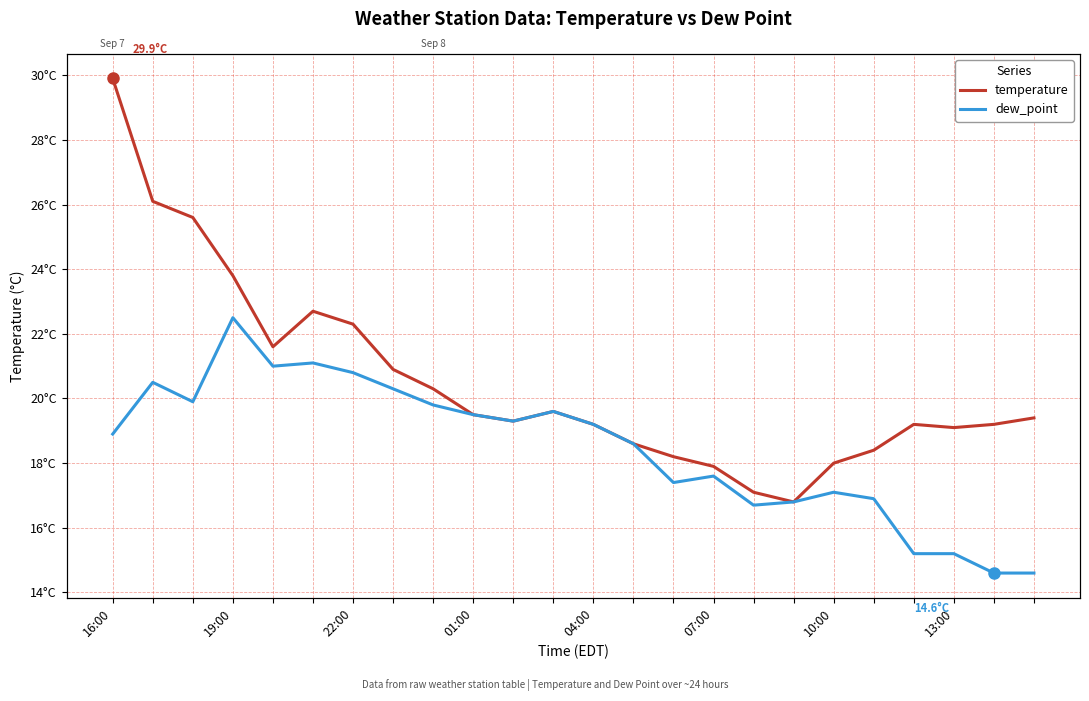

Is the value of dew_point at 16 greater than the value of temperature at 10:00?

No